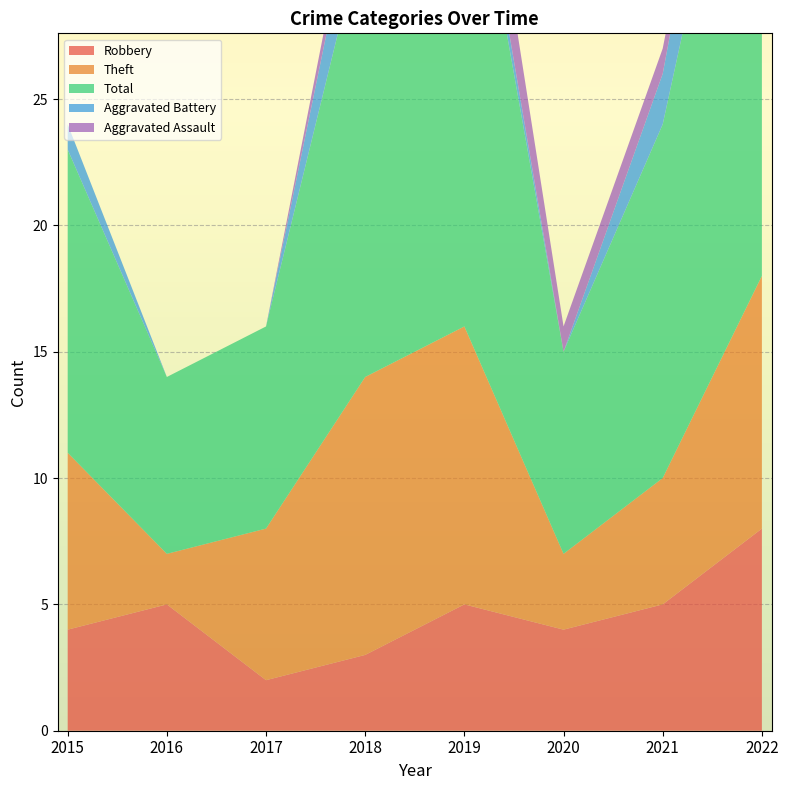

Reading left to right, transcribe all the data shown in this chart.

Robbery: 4	5	2	3	5	4	5	8
Theft: 7	2	6	11	11	3	5	10
Total: 12	7	8	18	21	8	14	24
Aggravated Battery: 1	0	0	3	1	0	2	5
Aggravated Assault: 0	0	0	1	3	1	1	0